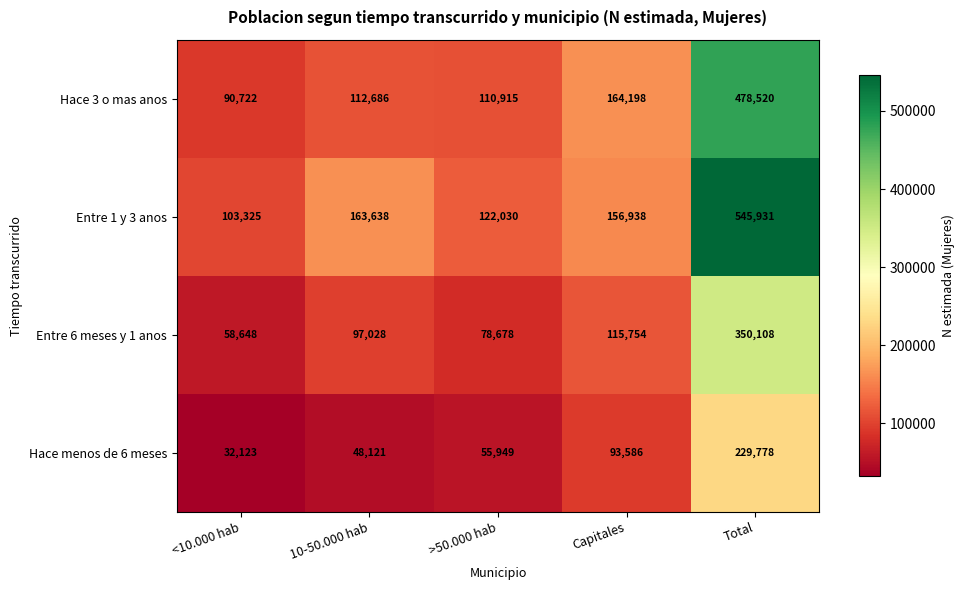

How many distinct data groups are displayed?

4